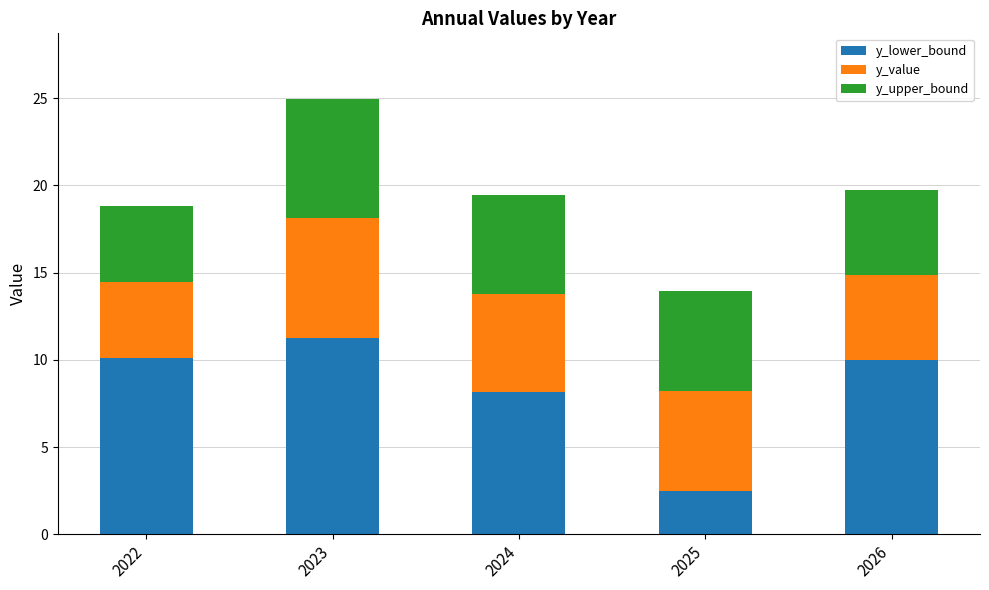

Are the bars grouped side by side (vs. stacked)?

No